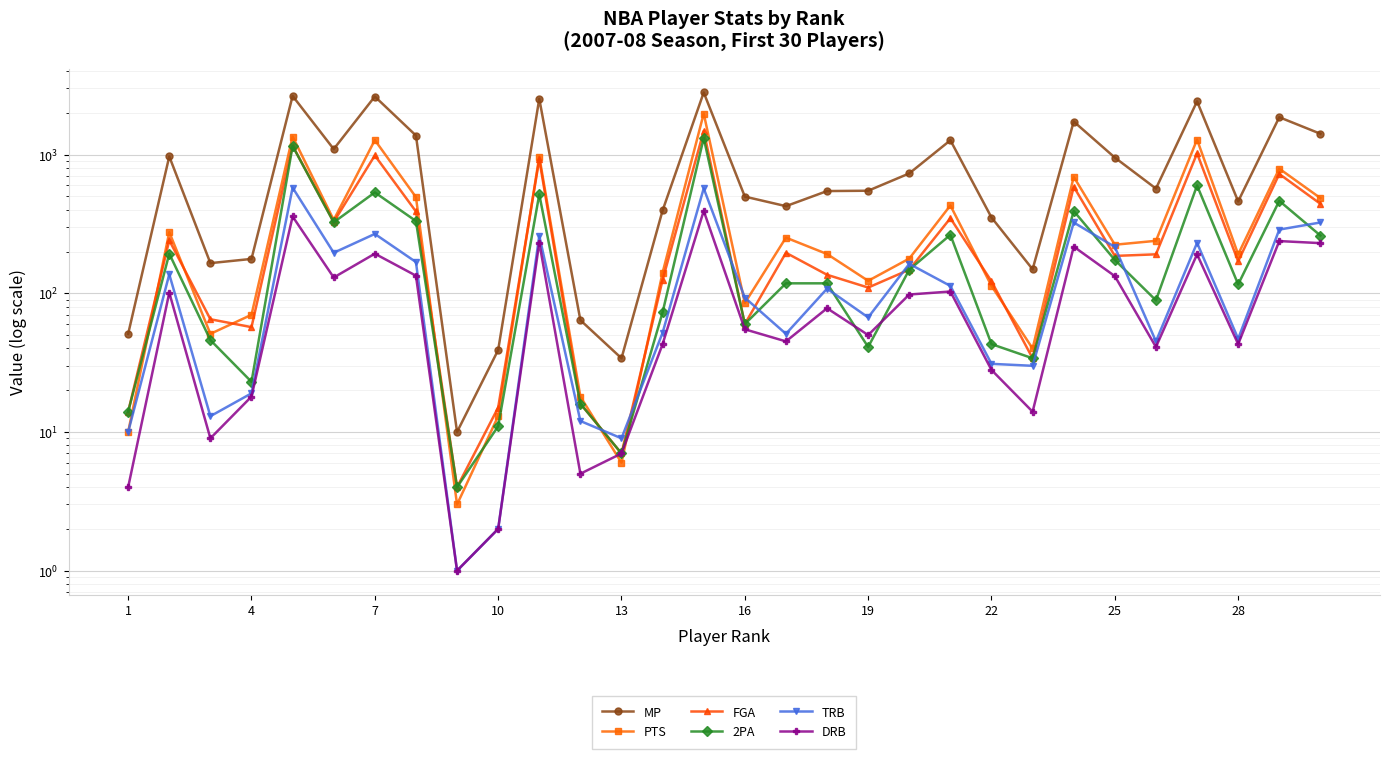

Reading left to right, what are all the values shown in this chart?

MP: 51	970	165	177	2649	1096	2624	1373	10	39	2526	64	34	396	2806	498	425	546	549	732	1269	352	149	1732	952	569	2421	460	1861	1414
PTS: 10	276	51	70	1350	338	1273	494	3	13	969	18	6	141	1978	85	252	192	123	178	430	113	40	692	224	239	1283	191	792	486
FGA: 14	241	65	57	1160	327	986	389	4	15	924	16	7	125	1481	60	196	136	110	148	348	122	34	587	186	191	1021	170	725	442
2PA: 14	193	46	23	1153	325	534	332	4	11	517	16	7	73	1317	60	118	118	41	148	264	43	34	392	174	89	599	116	464	261
TRB: 10	137	13	19	578	196	268	168	1	2	260	12	9	52	571	93	51	108	67	163	113	31	30	324	216	45	231	47	288	324
DRB: 4	101	9	18	358	130	193	134	1	2	232	5	7	43	393	55	45	78	50	98	103	28	14	217	133	41	191	43	238	230